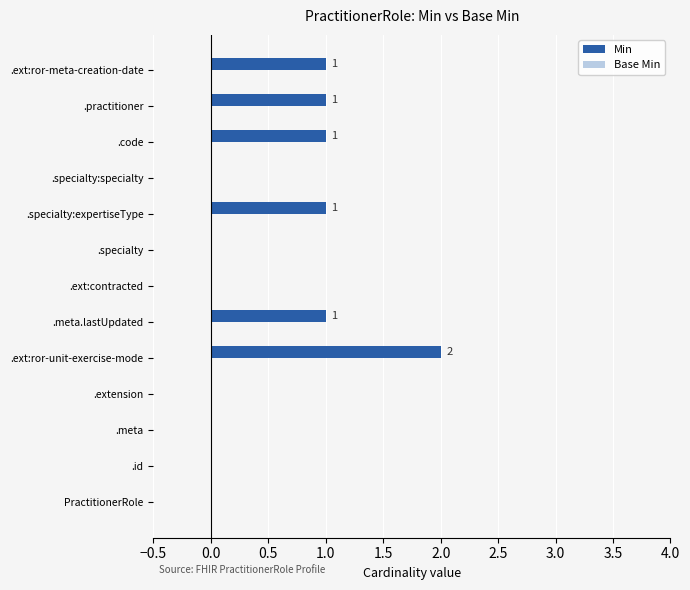

Reading bottom to top, list all the values displayed in this chart.

PractitionerRole=0	.id=0	.meta=0	.extension=0	.ext:ror-unit-exercise-mode=2	.meta.lastUpdated=1	.ext:contracted=0	.specialty=0	.specialty:expertiseType=1	.specialty:specialty=0	.code=1	.practitioner=1	.ext:ror-meta-creation-date=1